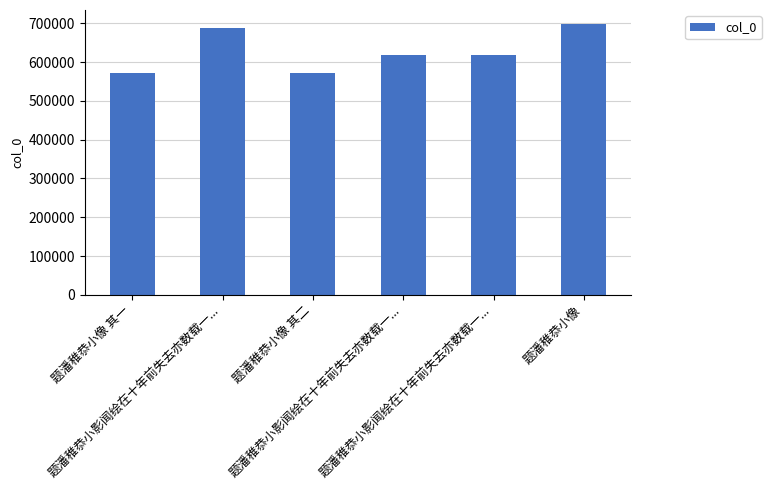

What value does the data have at 题潘稚恭小影闻绘在十年前失去亦数载一...?

618691